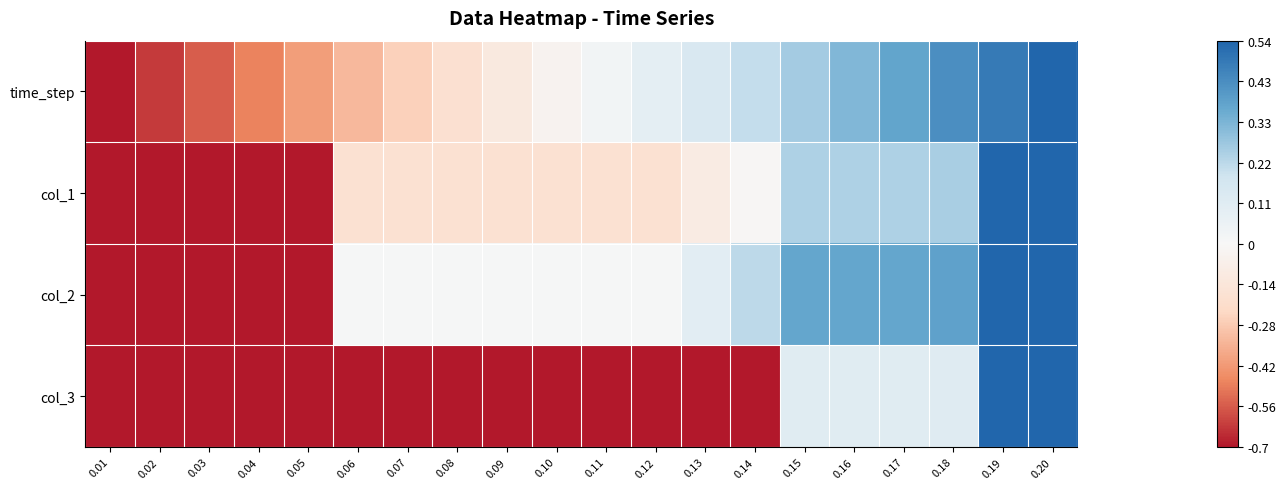

How many distinct data groups are displayed?

4